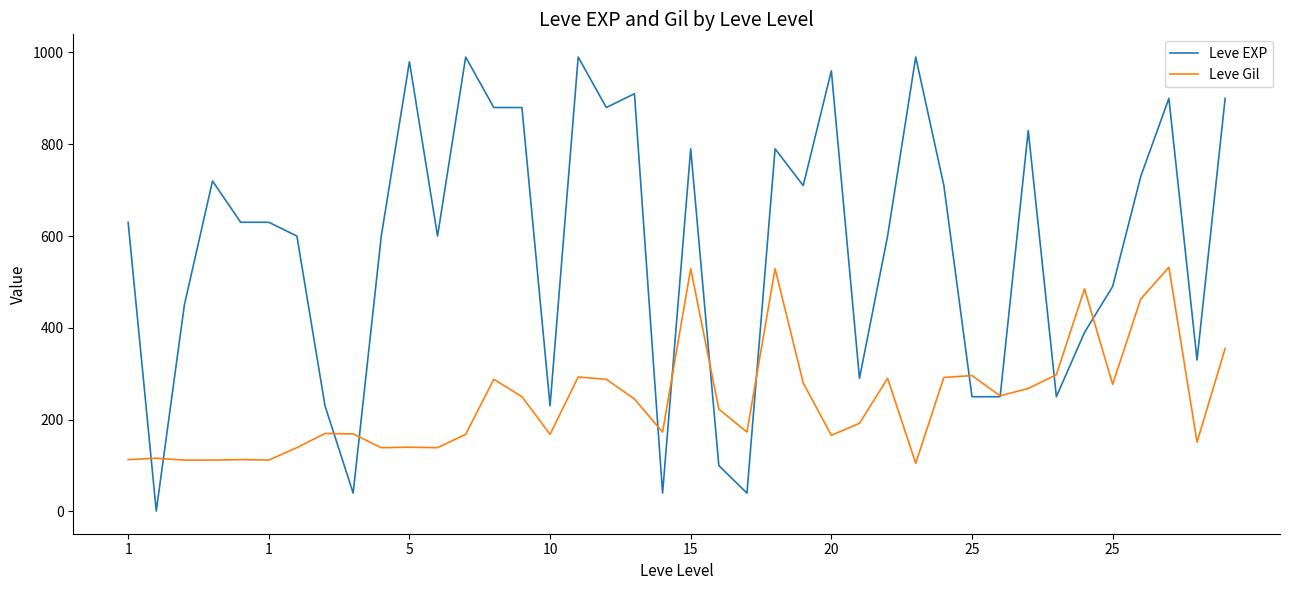

Which series has the largest total across all categories?

Leve EXP